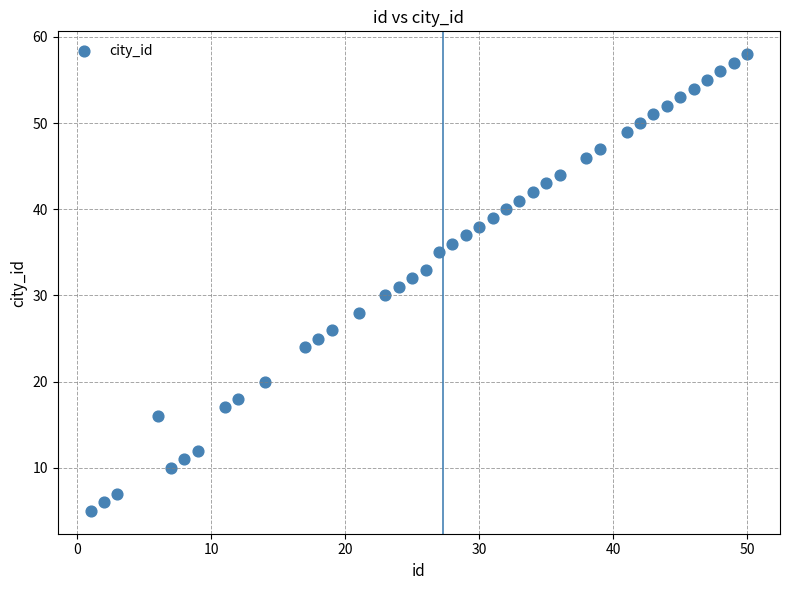

What is the range of Y values (max minus min)?

53